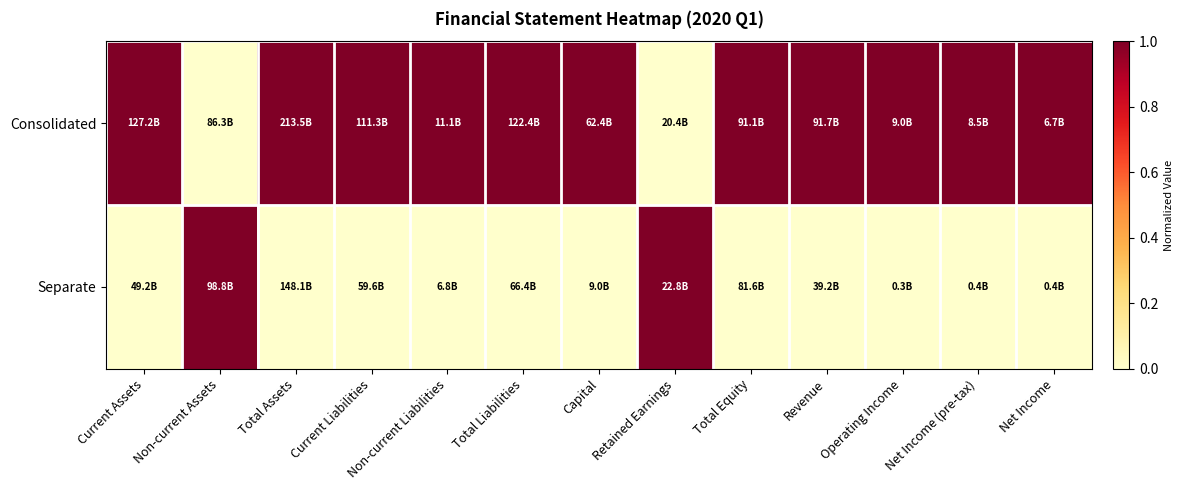

Reading left to right, transcribe all the data shown in this chart.

Consolidated: Current Assets=1	Non-current Assets=0	Total Assets=1	Current Liabilities=1	Non-current Liabilities=1	Total Liabilities=1	Capital=1	Retained Earnings=0	Total Equity=1	Revenue=1	Operating Income=1	Net Income (pre-tax)=1	Net Income=1
Separate: Current Assets=0	Non-current Assets=1	Total Assets=0	Current Liabilities=0	Non-current Liabilities=0	Total Liabilities=0	Capital=0	Retained Earnings=1	Total Equity=0	Revenue=0	Operating Income=0	Net Income (pre-tax)=0	Net Income=0